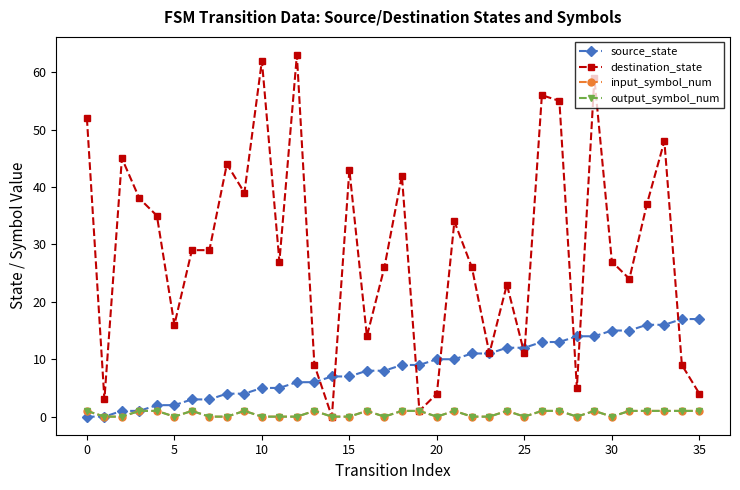

Is this an area chart (filled region under the line)?

No